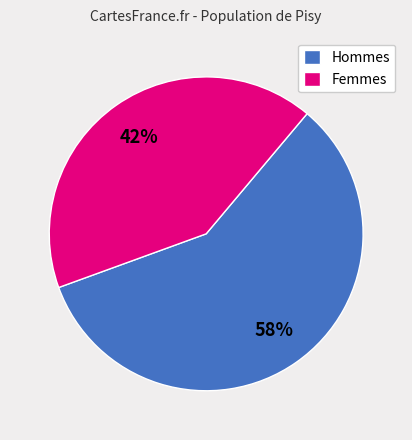

How many segments does this pie chart have?

2